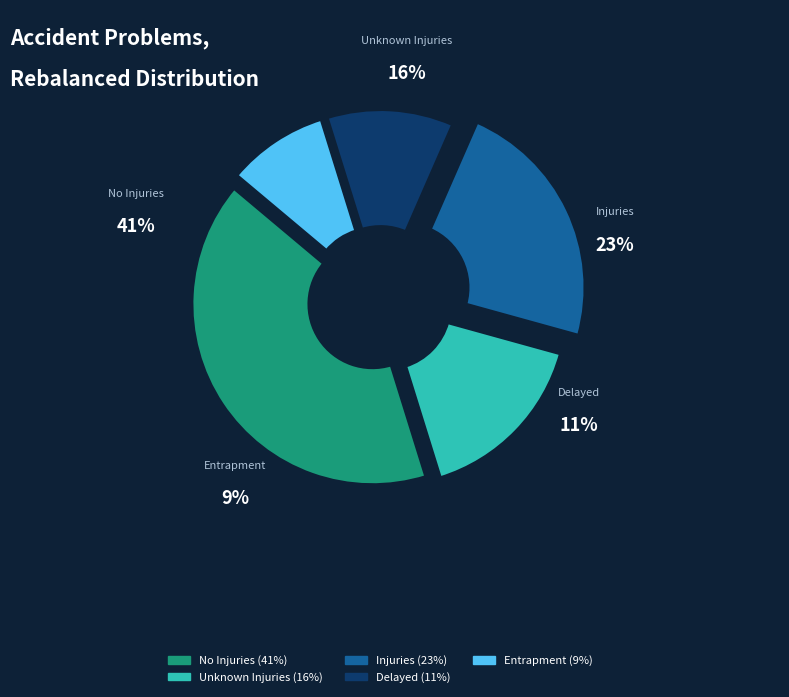

Rank the categories by value from lowest to highest.

Entrapment, Delayed, Unknown Injuries, Injuries, No Injuries